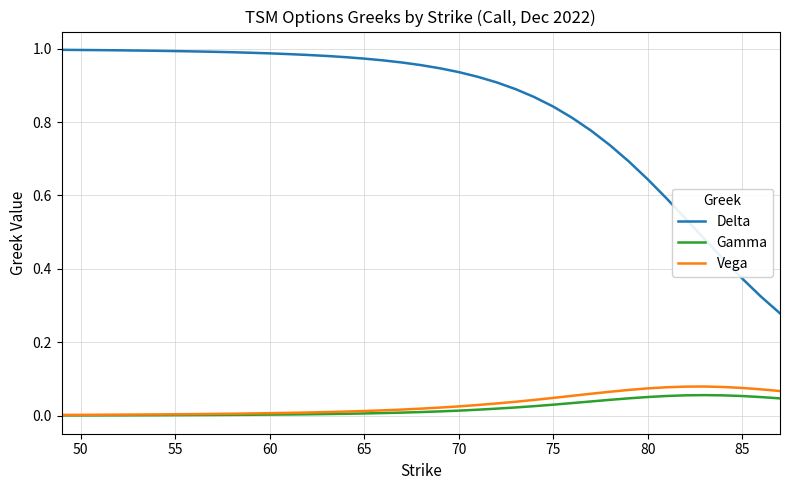

True or false: Vega and Delta cross at least once.

False